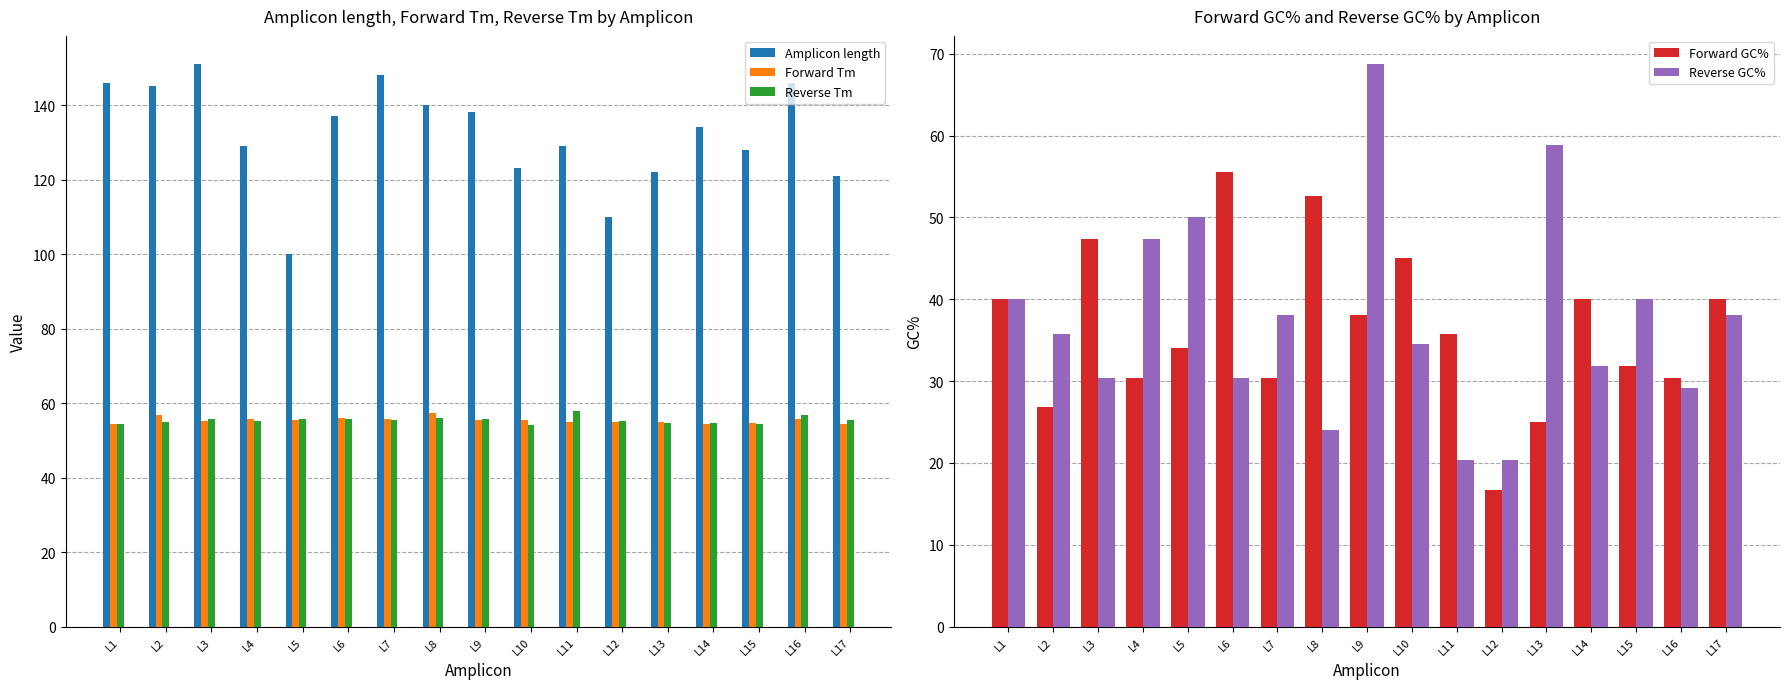

What are all the series names shown in the legend?

Amplicon length, Forward Tm, Reverse Tm, Forward GC%, Reverse GC%